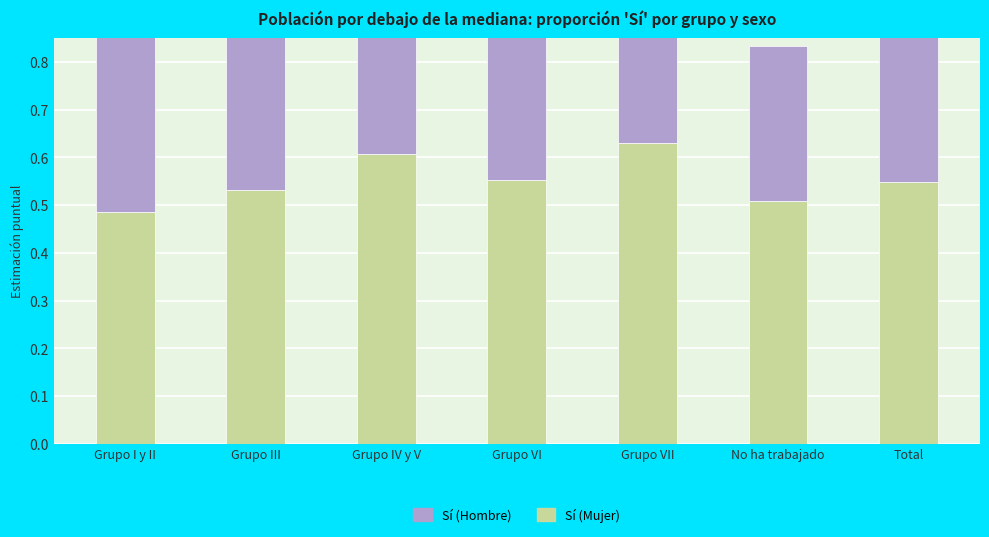

At which category does the chart reach its minimum across all series?

No ha trabajado